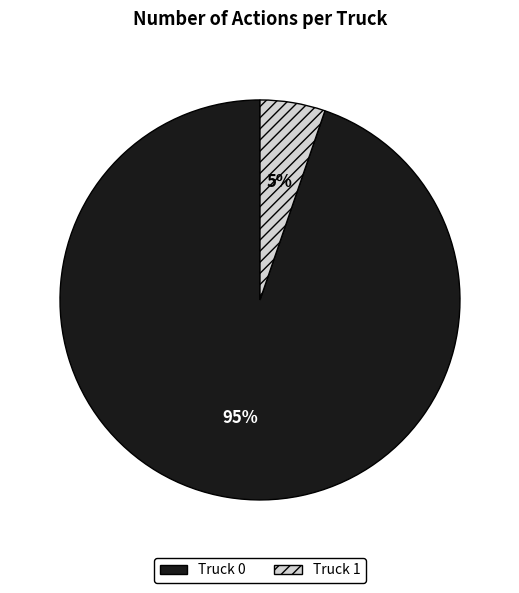

Combined, do Truck 1 and Truck 0 account for over 50%?

Yes